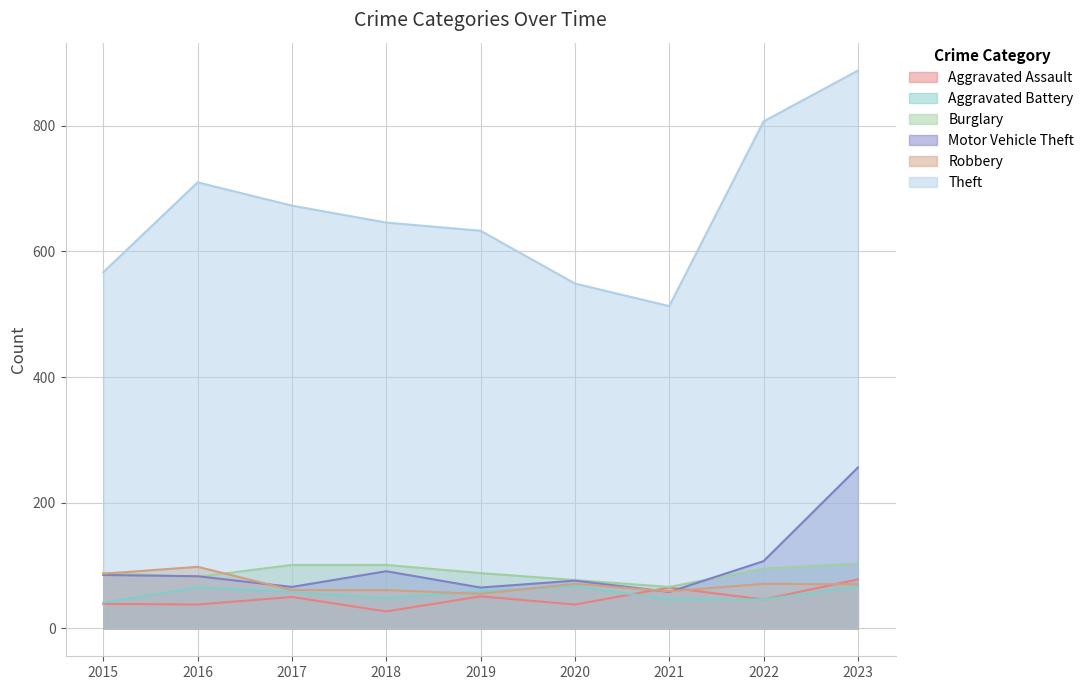

What is the sum of the Aggravated Assault values at 2022 and 2016?

84